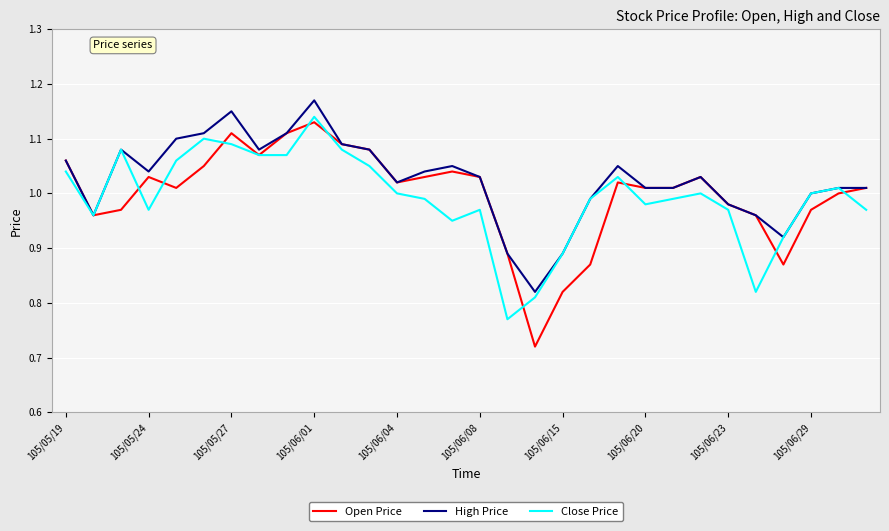

Which series has the largest range (max minus min)?

Open Price